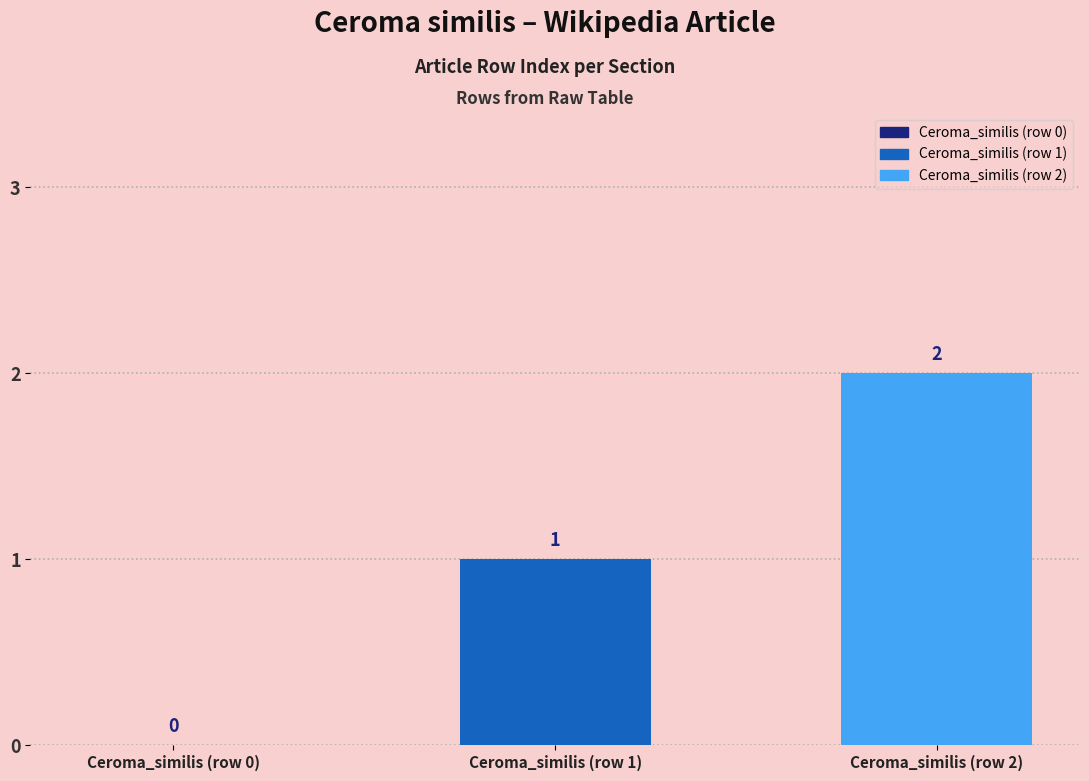

Where is the data nearest to the value 1?

Ceroma_similis (row 1)